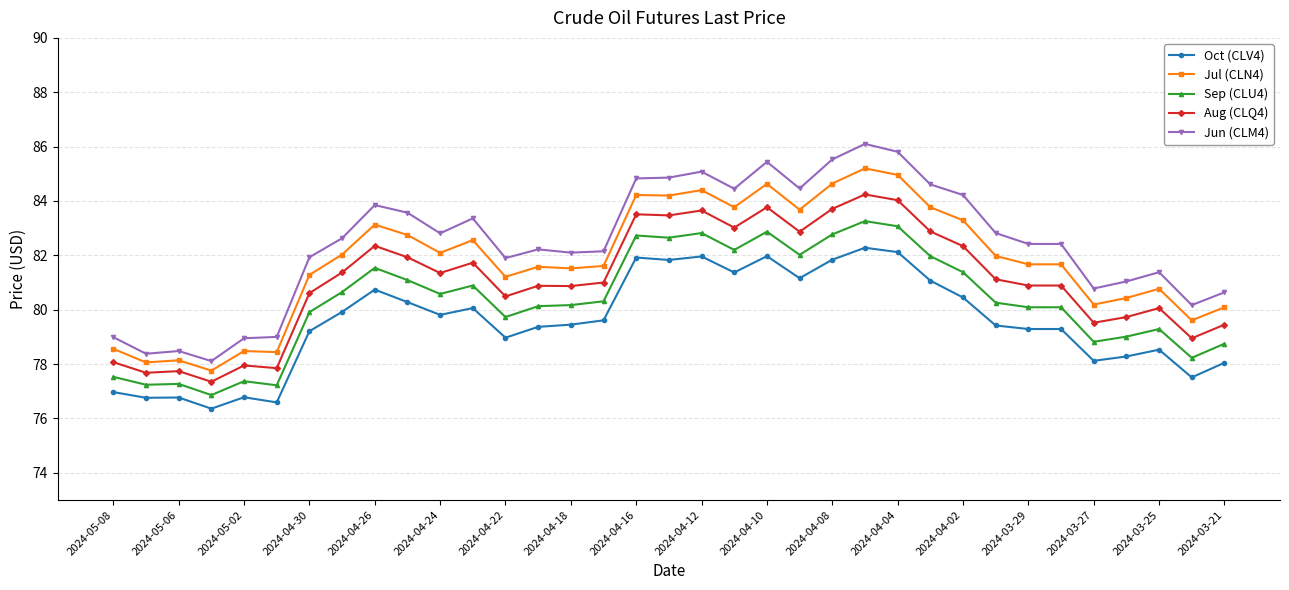

How many data points does each series have?

35